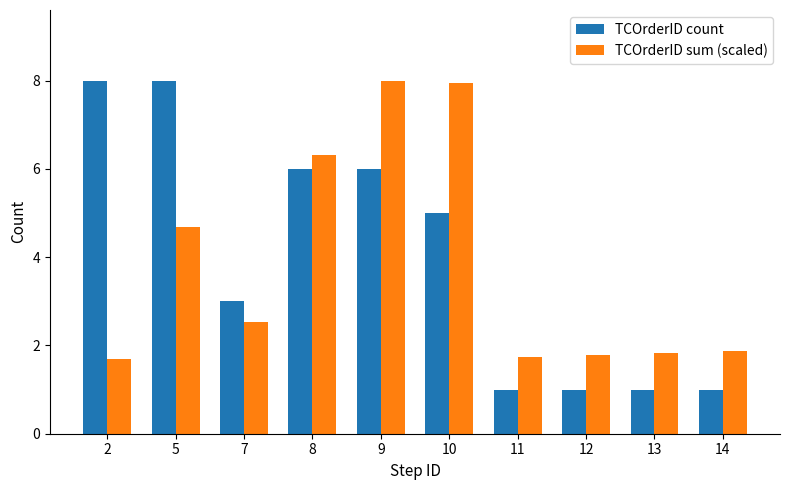

At 13, list the series in order from smallest to largest.

TCOrderID count, TCOrderID sum (scaled)